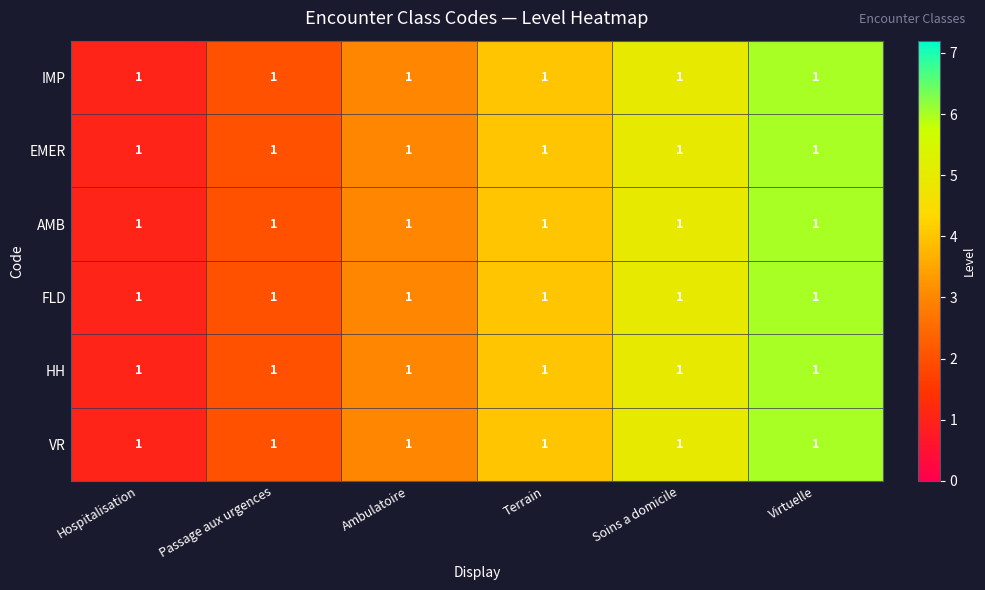

Which category has the highest value across all series?

Virtuelle